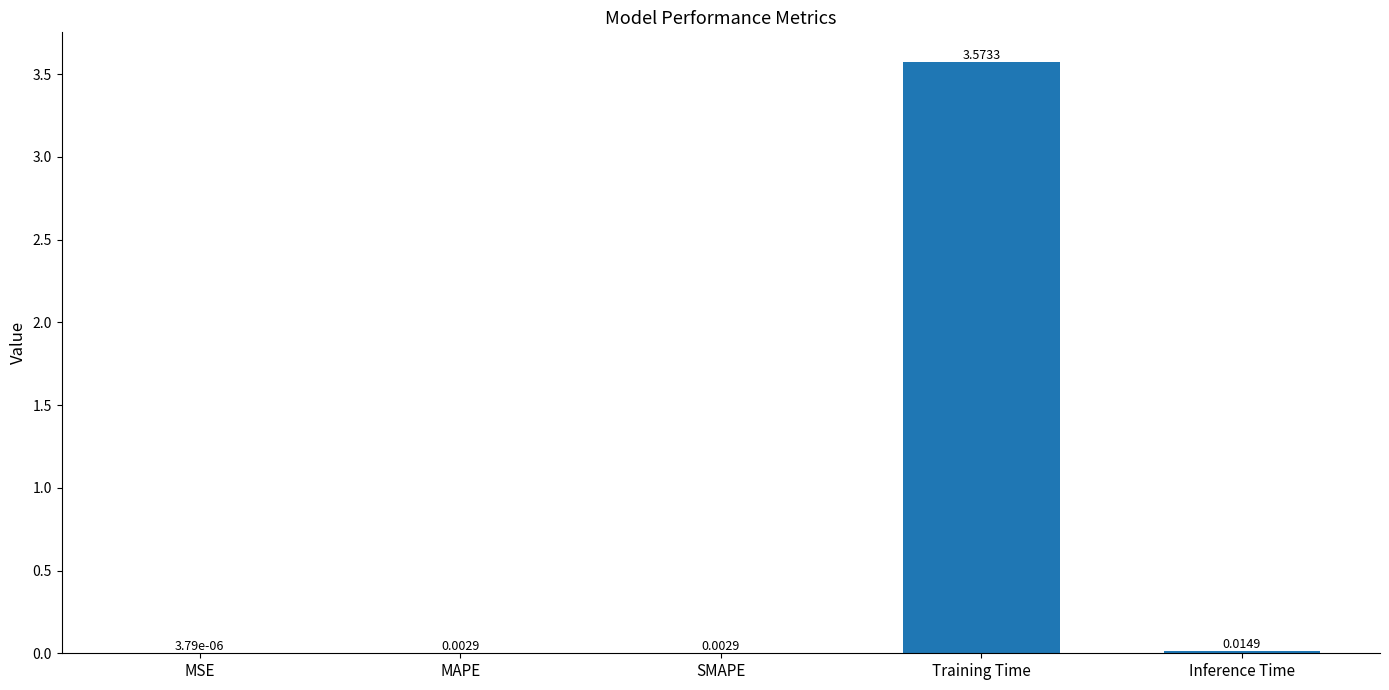

At which category does the chart reach its peak across all series?

Training Time